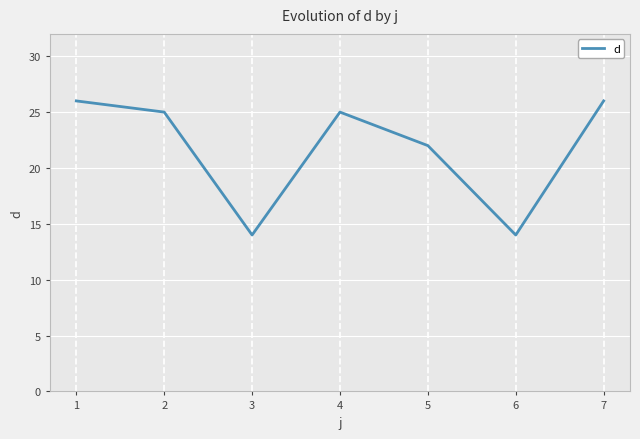

Approximately how many times larger is the value at 5 compared to 4?

0.9